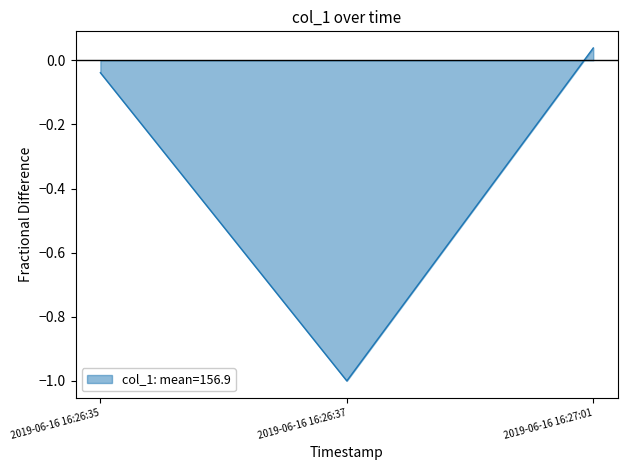

Rank the categories by value from highest to lowest.

2019-06-16 16:27:01, 2019-06-16 16:26:35, 2019-06-16 16:26:37